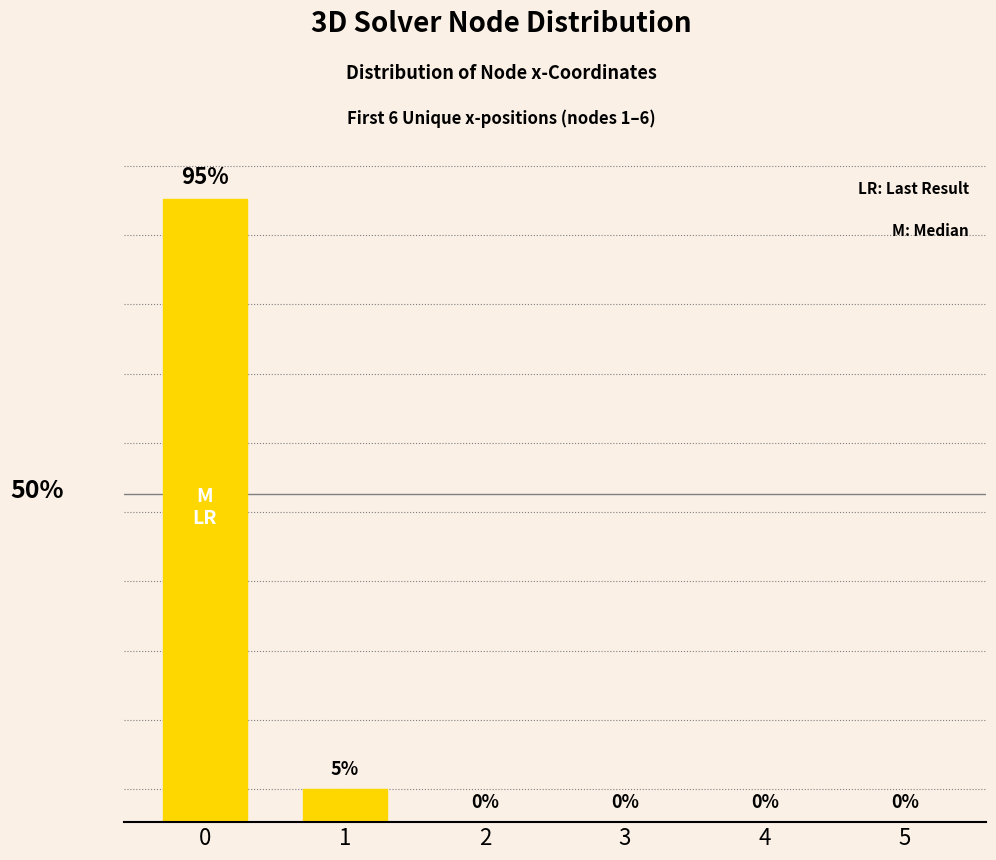

How many series are shown in this chart?

1